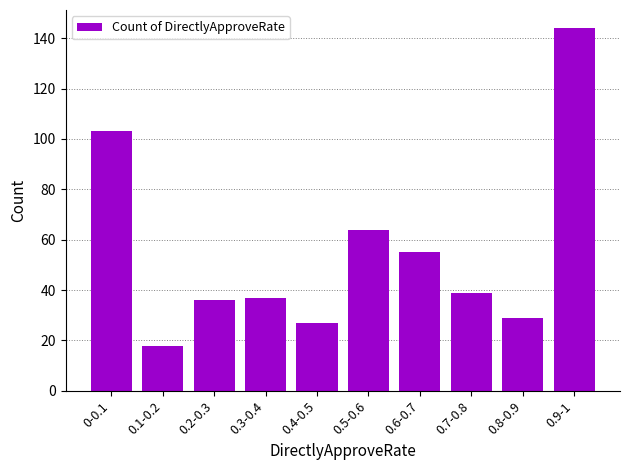

What is the smallest value displayed?

18